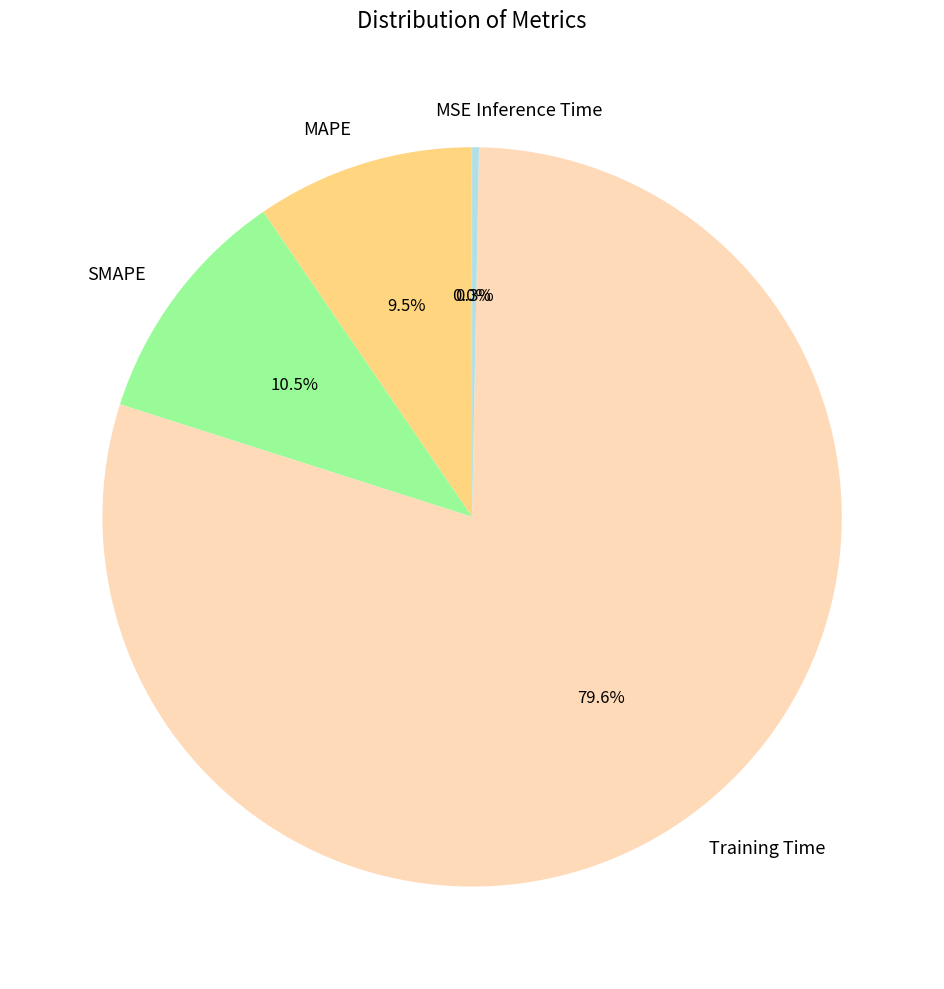

Is the sum of MAPE and SMAPE greater than half?

No